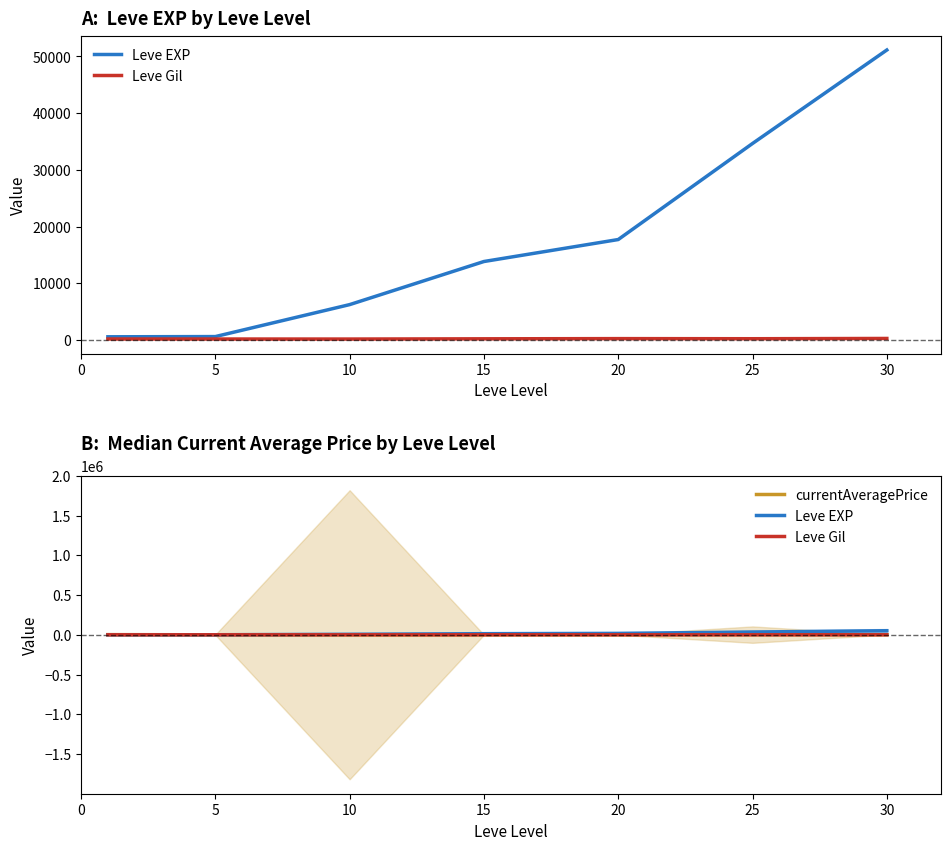

True or false: Leve Gil has a value of 52.8 at 20.

False